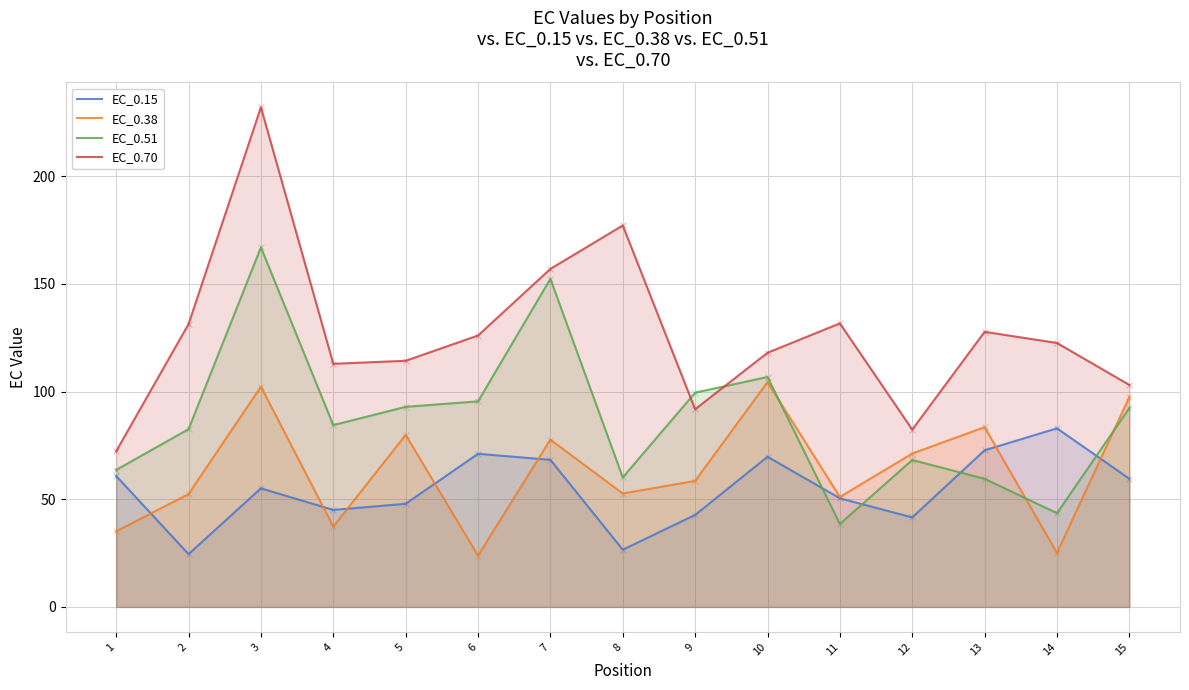

Which series contains the lowest Y value?

EC_0.38